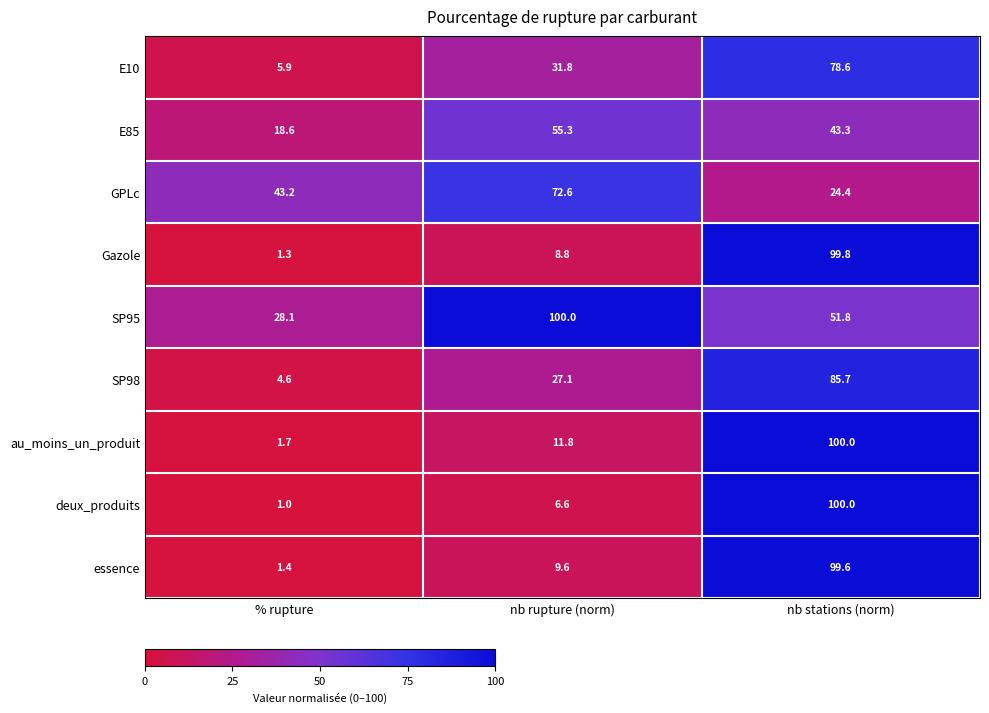

Reading left to right, transcribe all the data shown in this chart.

E10: % rupture=5.9	nb rupture (norm)=31.8	nb stations (norm)=78.6
E85: % rupture=18.6	nb rupture (norm)=55.3	nb stations (norm)=43.3
GPLc: % rupture=43.2	nb rupture (norm)=72.6	nb stations (norm)=24.4
Gazole: % rupture=1.3	nb rupture (norm)=8.8	nb stations (norm)=99.8
SP95: % rupture=28.1	nb rupture (norm)=100.0	nb stations (norm)=51.8
SP98: % rupture=4.6	nb rupture (norm)=27.1	nb stations (norm)=85.7
au_moins_un_produit: % rupture=1.7	nb rupture (norm)=11.8	nb stations (norm)=100.0
deux_produits: % rupture=1.0	nb rupture (norm)=6.6	nb stations (norm)=100.0
essence: % rupture=1.4	nb rupture (norm)=9.6	nb stations (norm)=99.6